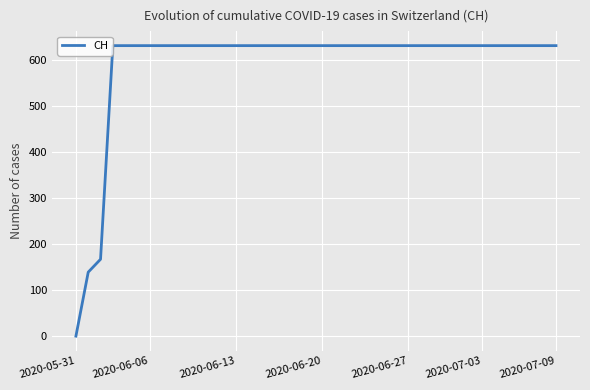

How many categories are shown in the chart?

40